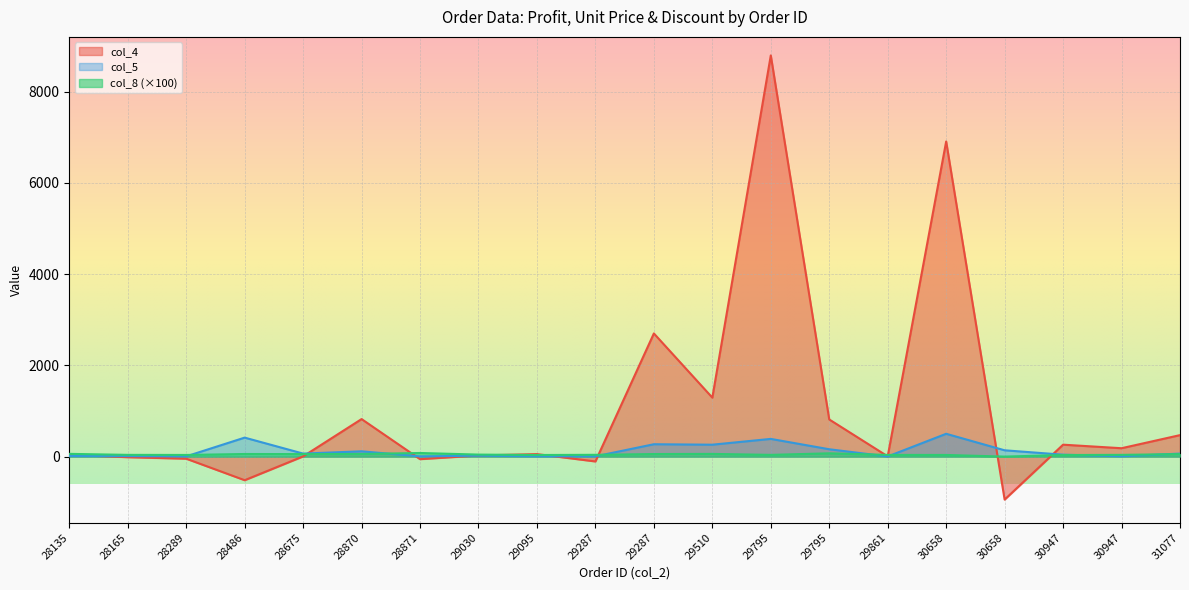

Where does the col_5 series first go above 65?

28486